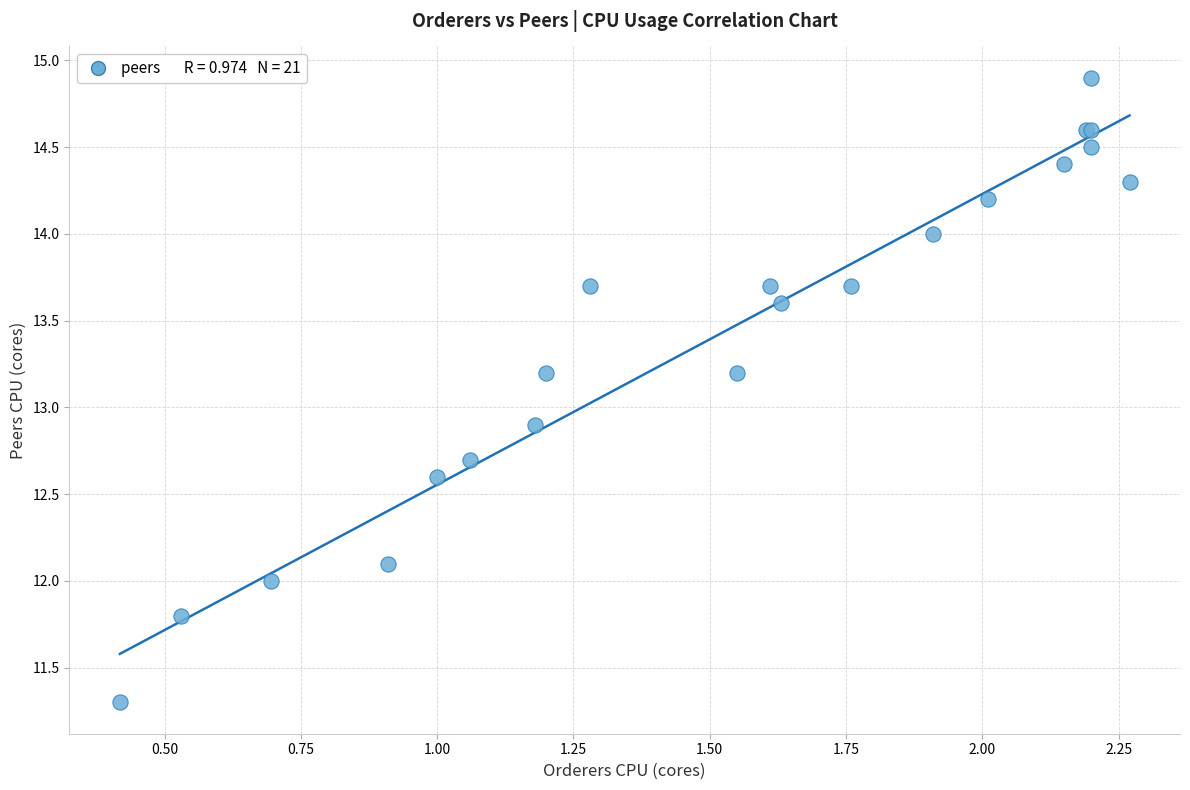

What Y value in the scatter plot is closest to 13?

12.9